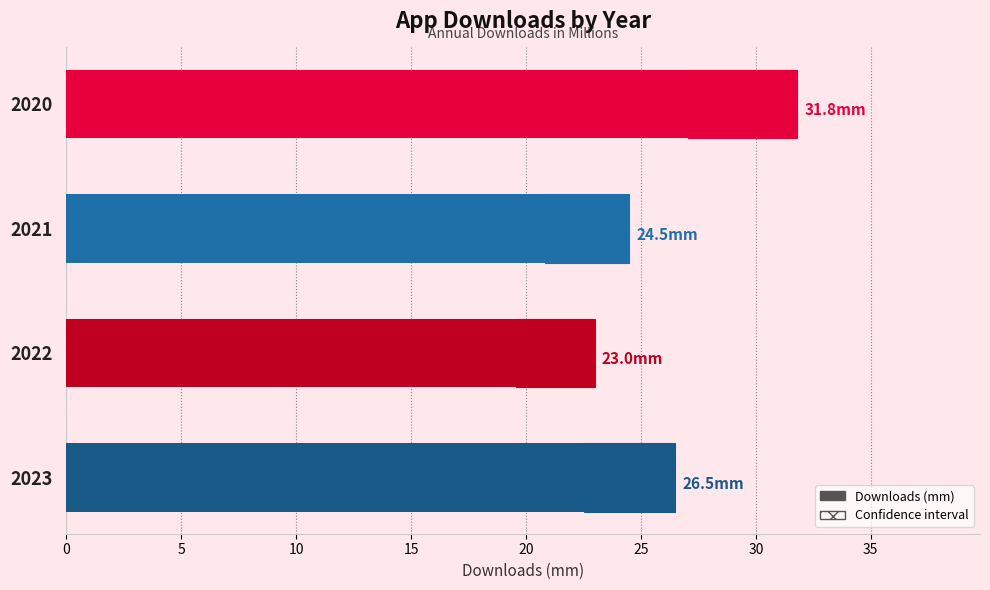

Count the number of values greater than 26.

2